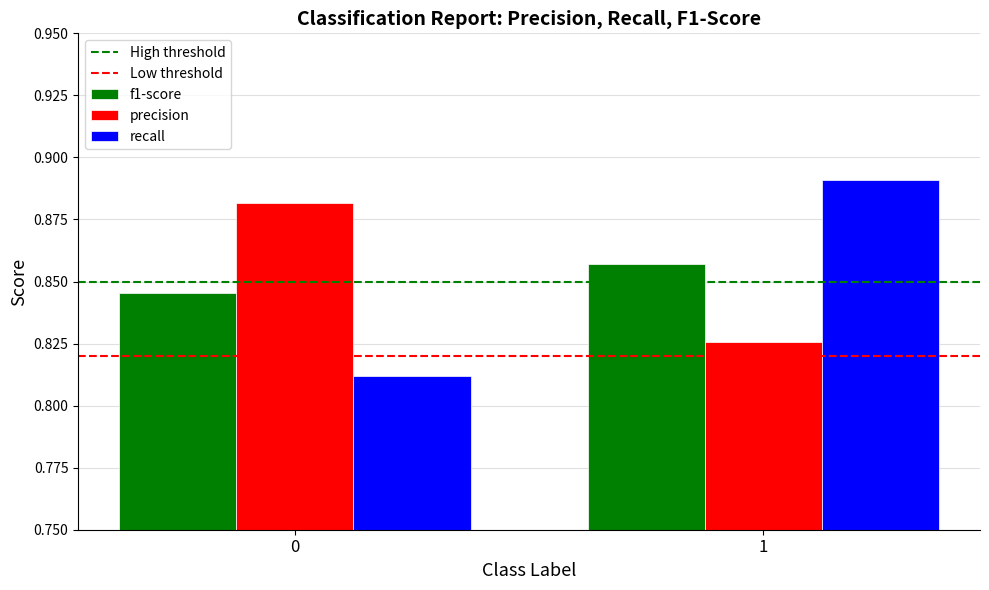

How many recall values are between 0 and 1?

2